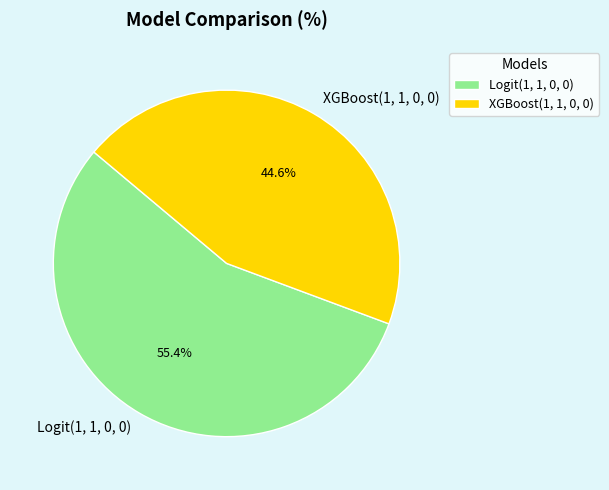

To the nearest percent, what portion does XGBoost(1, 1, 0, 0) represent?

45%